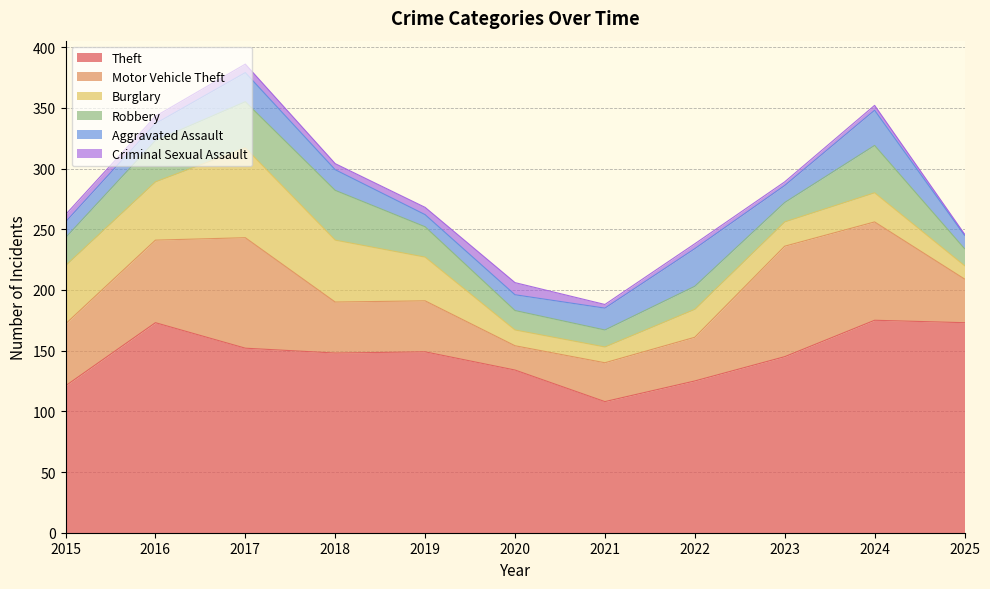

Reading left to right, what are all the values shown in this chart?

Theft: 2015=121	2016=173	2017=152	2018=148	2019=149	2020=134	2021=108	2022=125	2023=145	2024=175	2025=173
Motor Vehicle Theft: 2015=51	2016=68	2017=91	2018=42	2019=42	2020=20	2021=32	2022=36	2023=91	2024=81	2025=36
Burglary: 2015=48	2016=48	2017=74	2018=51	2019=36	2020=13	2021=13	2022=23	2023=20	2024=24	2025=11
Robbery: 2015=23	2016=34	2017=38	2018=41	2019=25	2020=16	2021=14	2022=19	2023=16	2024=39	2025=14
Aggravated Assault: 2015=13	2016=14	2017=24	2018=17	2019=10	2020=13	2021=18	2022=31	2023=14	2024=29	2025=11
Criminal Sexual Assault: 2015=6	2016=6	2017=7	2018=5	2019=6	2020=10	2021=3	2022=4	2023=3	2024=4	2025=1